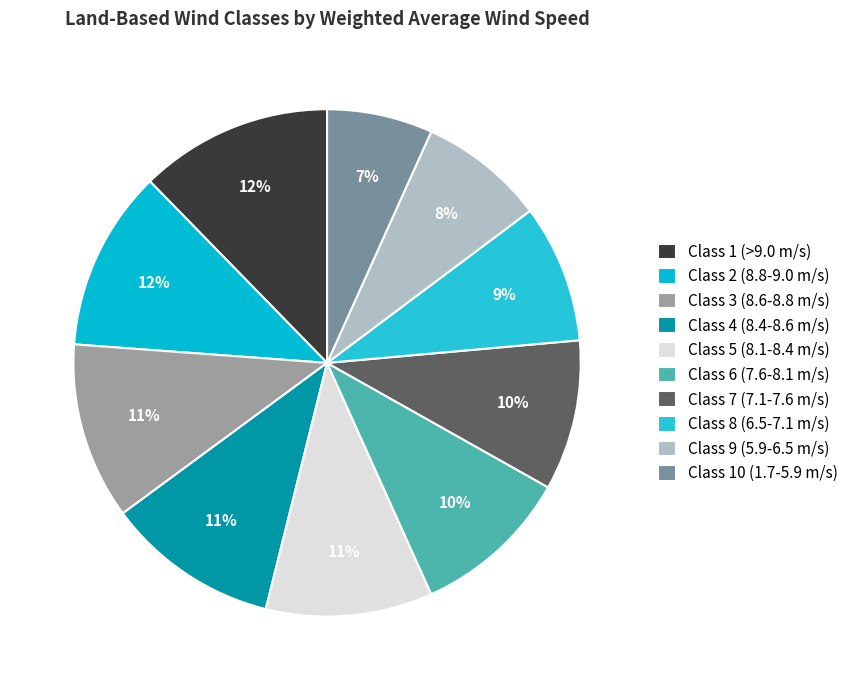

Approximately how many times larger is the value at Class 7 (7.1-7.6 m/s) compared to Class 6 (7.6-8.1 m/s)?

0.9